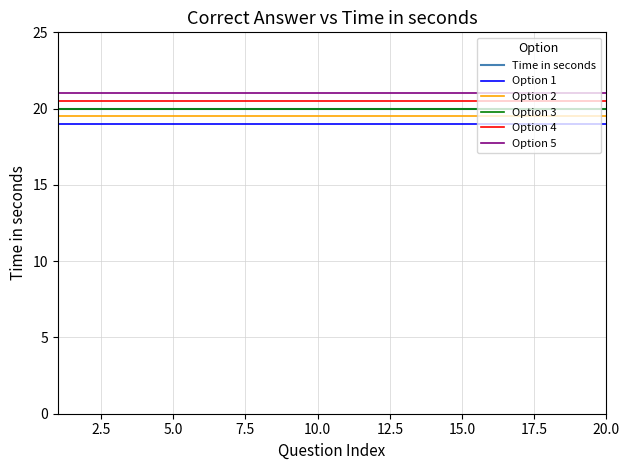

What is the minimum value shown in the chart?

19.0